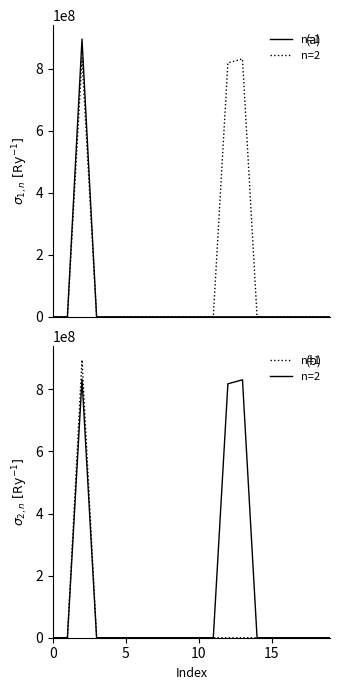

Between 15 and 13, which series saw the biggest shift?

n=2